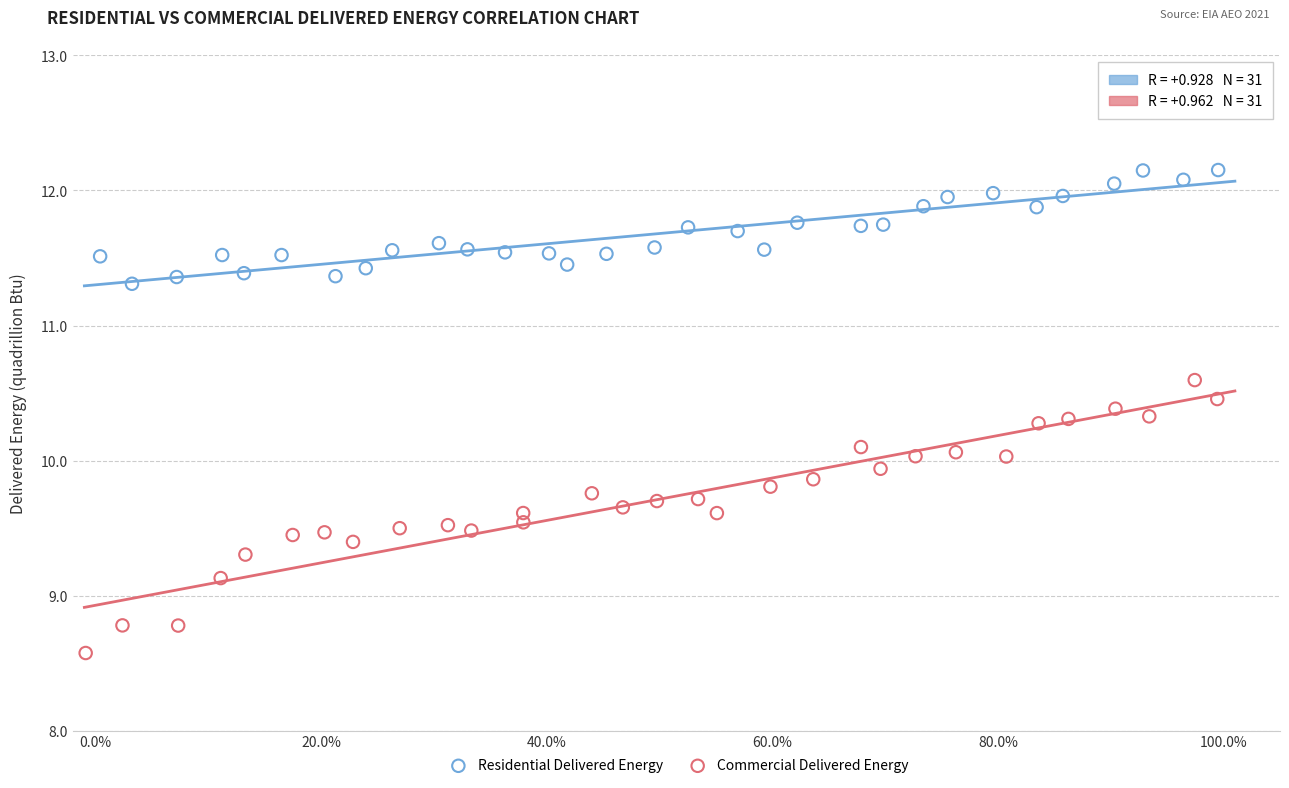

What are all the series names shown in the legend?

Residential Delivered Energy, Commercial Delivered Energy